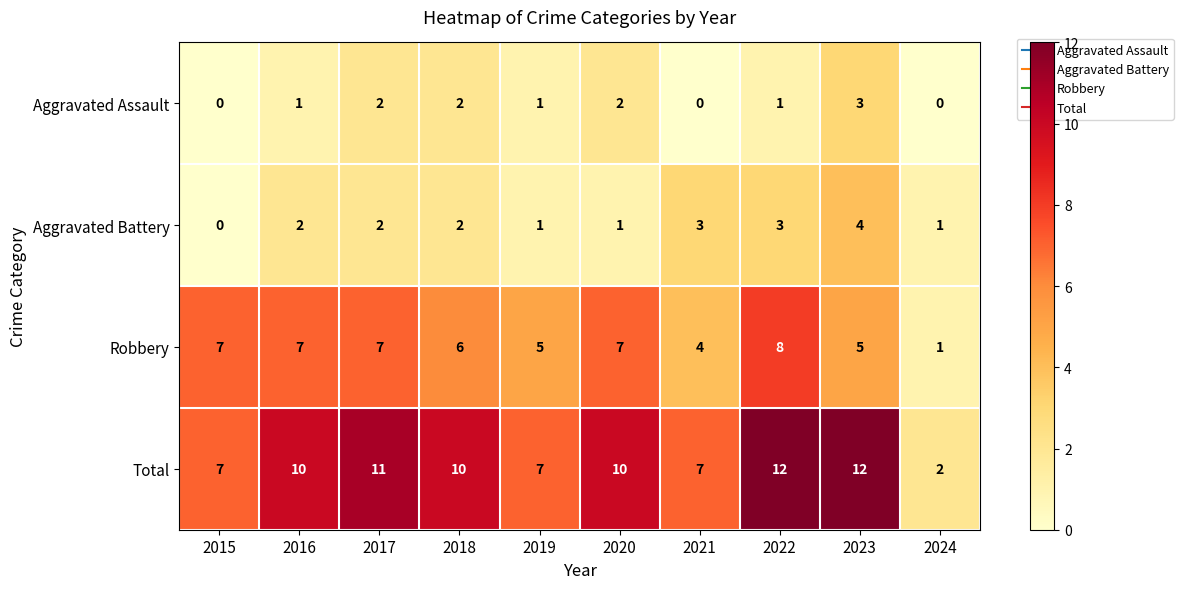

Where is Robbery nearest to the value 4?

2021